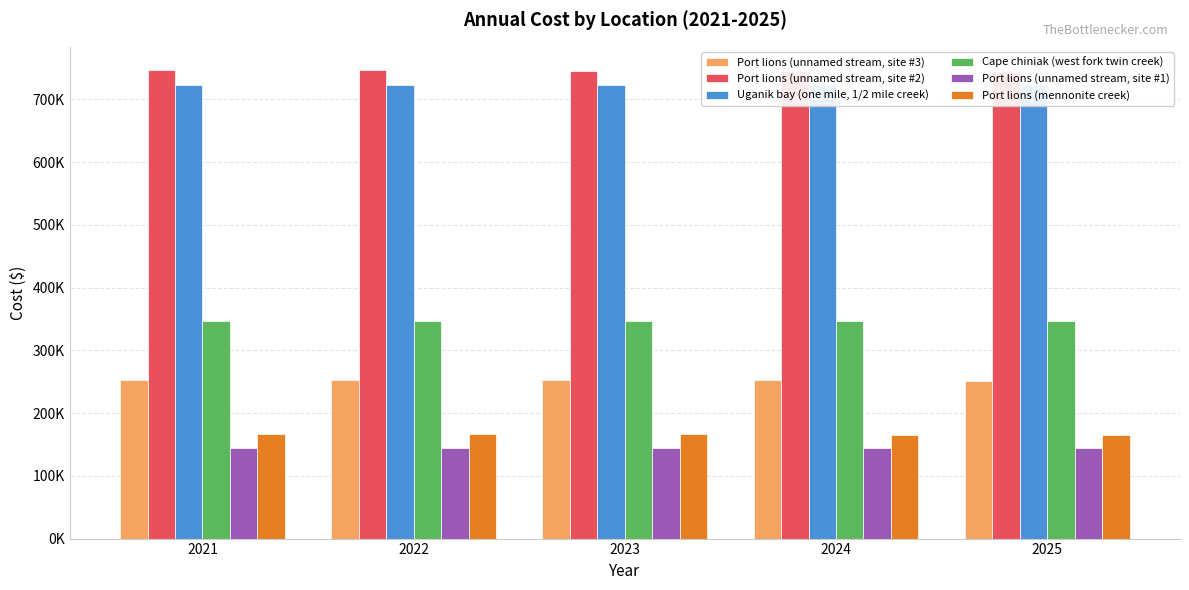

What is the difference between the maximum and minimum values in the Port lions (unnamed stream, site #2) series?

1350.7